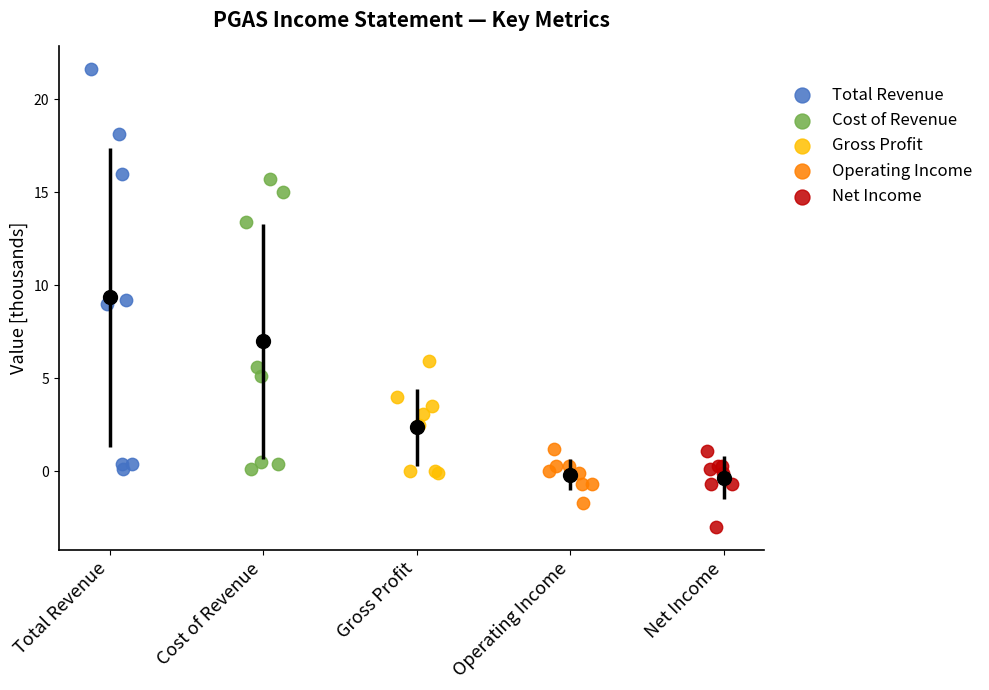

What are all the series names shown in the legend?

Total Revenue, Cost of Revenue, Gross Profit, Operating Income, Net Income